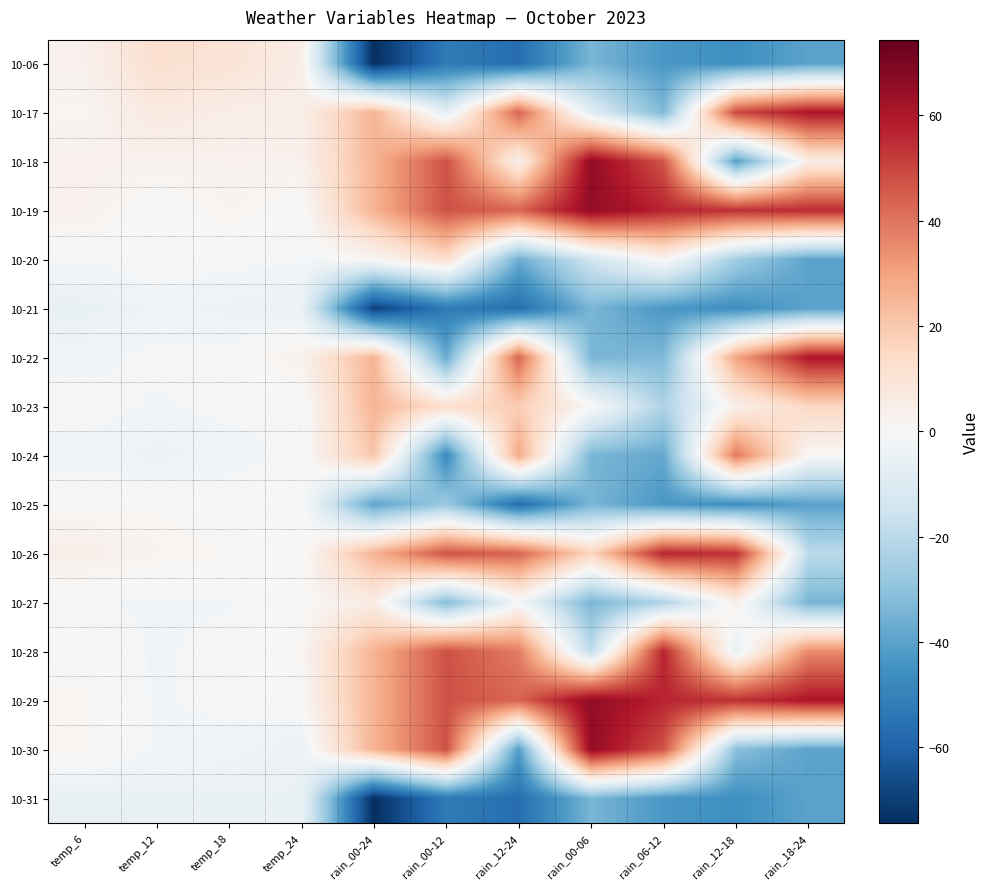

Reading right to left, list all the values displayed in this chart.

10-06: rain_18-24=-39.7	rain_12-18=-45.9	rain_06-12=-43.1	rain_00-06=-34.1	rain_12-24=-56.6	rain_00-12=-52.5	rain_00-24=-74.4	temp_24=5.3	temp_18=10.1	temp_12=11.9	temp_6=3.4
10-17: rain_18-24=60.3	rain_12-18=49.1	rain_06-12=-33.1	rain_00-06=-9.1	rain_12-24=43.4	rain_00-12=-7.5	rain_00-24=25.6	temp_24=4.3	temp_18=5.1	temp_12=6.9	temp_6=1.4
10-18: rain_18-24=5.3	rain_12-18=-40.9	rain_06-12=46.9	rain_00-06=65.9	rain_12-24=3.4	rain_00-12=47.5	rain_00-24=25.6	temp_24=3.3	temp_18=3.1	temp_12=2.9	temp_6=3.4
10-19: rain_18-24=55.3	rain_12-18=54.1	rain_06-12=56.9	rain_00-06=65.9	rain_12-24=43.4	rain_00-12=47.5	rain_00-24=25.6	temp_24=-0.7	temp_18=2.1	temp_12=-1.1	temp_6=3.4
10-20: rain_18-24=-39.7	rain_12-18=-25.9	rain_06-12=1.9	rain_00-06=-14.1	rain_12-24=-36.6	rain_00-12=12.5	rain_00-24=0.6	temp_24=-1.7	temp_18=-0.9	temp_12=-0.1	temp_6=-1.6
10-21: rain_18-24=-39.7	rain_12-18=-45.9	rain_06-12=-43.1	rain_00-06=-34.1	rain_12-24=-56.6	rain_00-12=-52.5	rain_00-24=-69.4	temp_24=-4.7	temp_18=-3.9	temp_12=-3.1	temp_6=-5.6
10-22: rain_18-24=60.3	rain_12-18=29.1	rain_06-12=-33.1	rain_00-06=-34.1	rain_12-24=43.4	rain_00-12=-37.5	rain_00-24=25.6	temp_24=3.3	temp_18=-0.9	temp_12=-1.1	temp_6=-2.6
10-23: rain_18-24=15.3	rain_12-18=4.1	rain_06-12=-23.1	rain_00-06=0.9	rain_12-24=18.4	rain_00-12=12.5	rain_00-24=25.6	temp_24=-1.7	temp_18=-0.9	temp_12=-2.1	temp_6=-0.6
10-24: rain_18-24=0.3	rain_12-18=39.1	rain_06-12=-38.1	rain_00-06=-34.1	rain_12-24=28.4	rain_00-12=-47.5	rain_00-24=20.6	temp_24=-0.7	temp_18=-2.9	temp_12=-4.1	temp_6=-2.6
10-25: rain_18-24=-39.7	rain_12-18=-45.9	rain_06-12=-43.1	rain_00-06=-34.1	rain_12-24=-56.6	rain_00-12=-27.5	rain_00-24=-39.4	temp_24=1.3	temp_18=0.1	temp_12=0.9	temp_6=0.4
10-26: rain_18-24=-19.7	rain_12-18=54.1	rain_06-12=56.9	rain_00-06=15.9	rain_12-24=43.4	rain_00-12=47.5	rain_00-24=25.6	temp_24=-0.7	temp_18=1.1	temp_12=1.9	temp_6=4.4
10-27: rain_18-24=-34.7	rain_12-18=4.1	rain_06-12=-23.1	rain_00-06=-34.1	rain_12-24=-1.6	rain_00-12=-32.5	rain_00-24=5.6	temp_24=0.3	temp_18=-1.9	temp_12=-2.1	temp_6=-1.6
10-28: rain_18-24=35.3	rain_12-18=-5.9	rain_06-12=56.9	rain_00-06=-19.1	rain_12-24=38.4	rain_00-12=47.5	rain_00-24=25.6	temp_24=1.3	temp_18=-0.9	temp_12=-2.1	temp_6=0.4
10-29: rain_18-24=60.3	rain_12-18=54.1	rain_06-12=56.9	rain_00-06=65.9	rain_12-24=43.4	rain_00-12=47.5	rain_00-24=25.6	temp_24=0.3	temp_18=-0.9	temp_12=-2.1	temp_6=1.4
10-30: rain_18-24=-39.7	rain_12-18=-30.9	rain_06-12=46.9	rain_00-06=65.9	rain_12-24=-41.6	rain_00-12=47.5	rain_00-24=25.6	temp_24=-4.7	temp_18=-2.9	temp_12=-2.1	temp_6=1.4
10-31: rain_18-24=-39.7	rain_12-18=-45.9	rain_06-12=-43.1	rain_00-06=-34.1	rain_12-24=-56.6	rain_00-12=-52.5	rain_00-24=-74.4	temp_24=-4.7	temp_18=-4.9	temp_12=-5.1	temp_6=-5.6